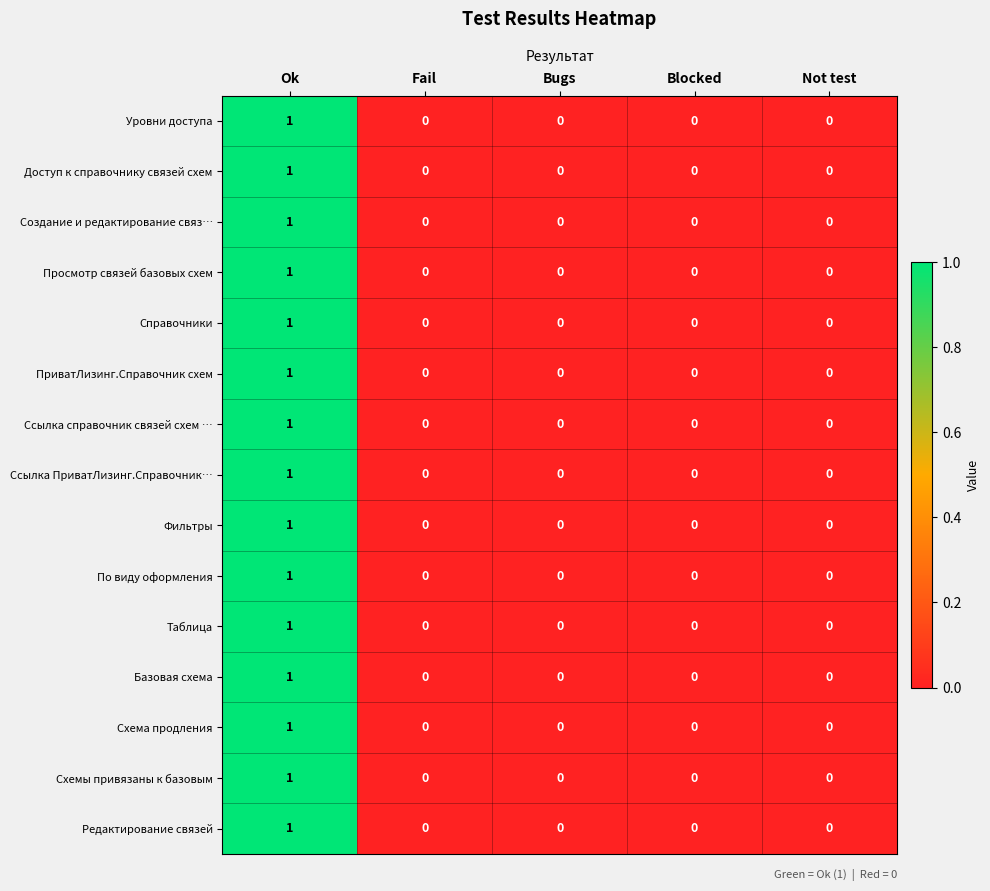

Is the value of Доступ к справочнику связей схем at Ok greater than the value of Схема продления at Fail?

Yes